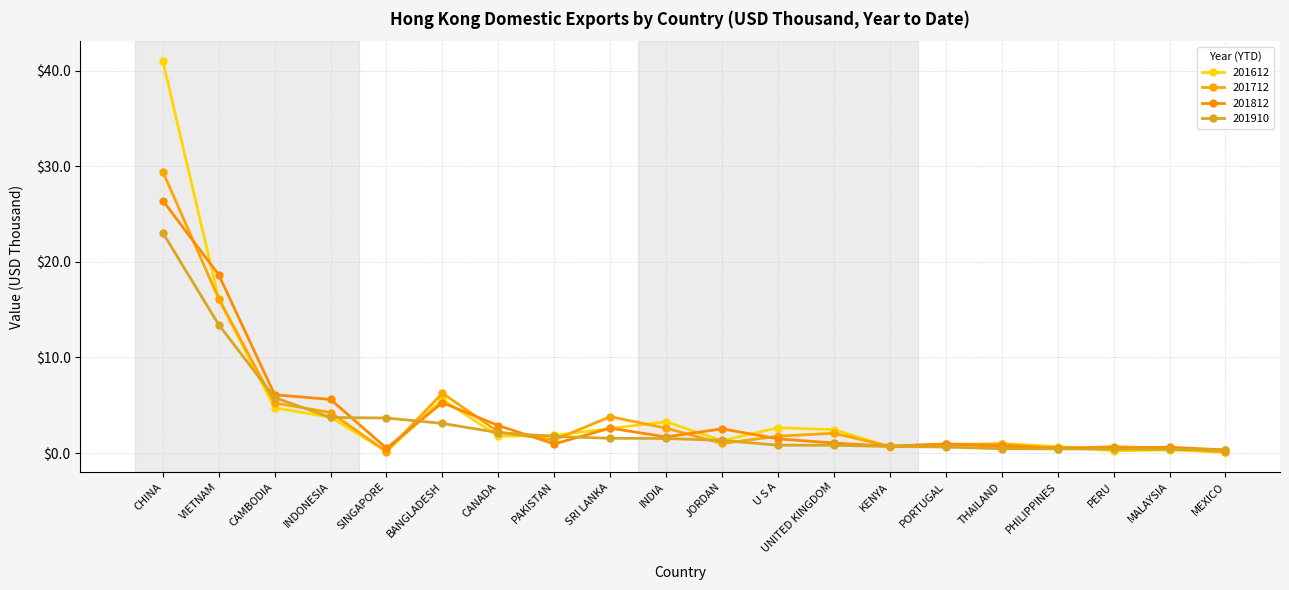

Does the chart display data point markers on the line(s)?

Yes